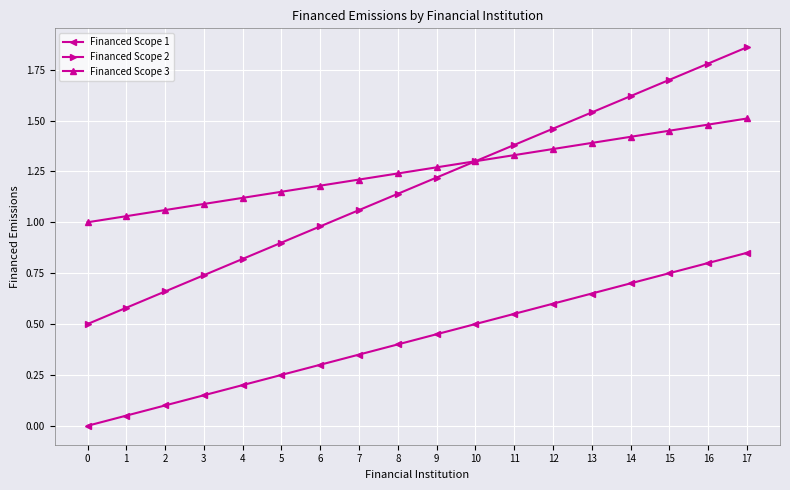

Which series has the largest range (max minus min)?

Financed Scope 2